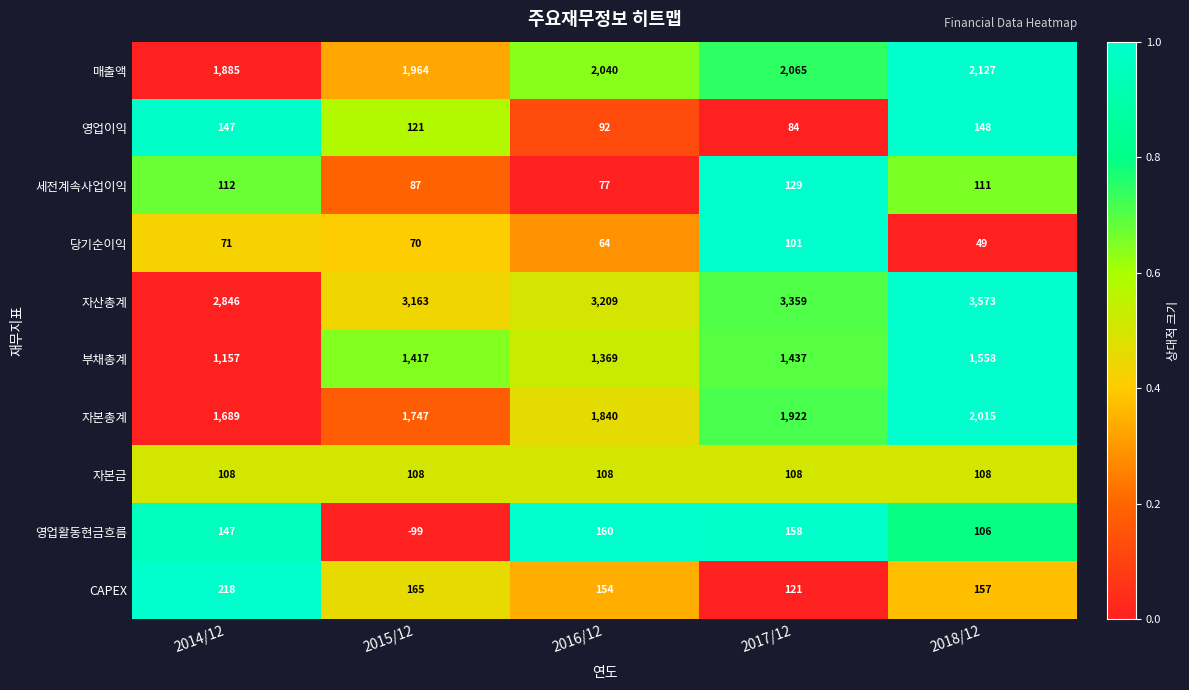

Is it true that 영업활동현금흐름 equals 261 at 2016/12?

False